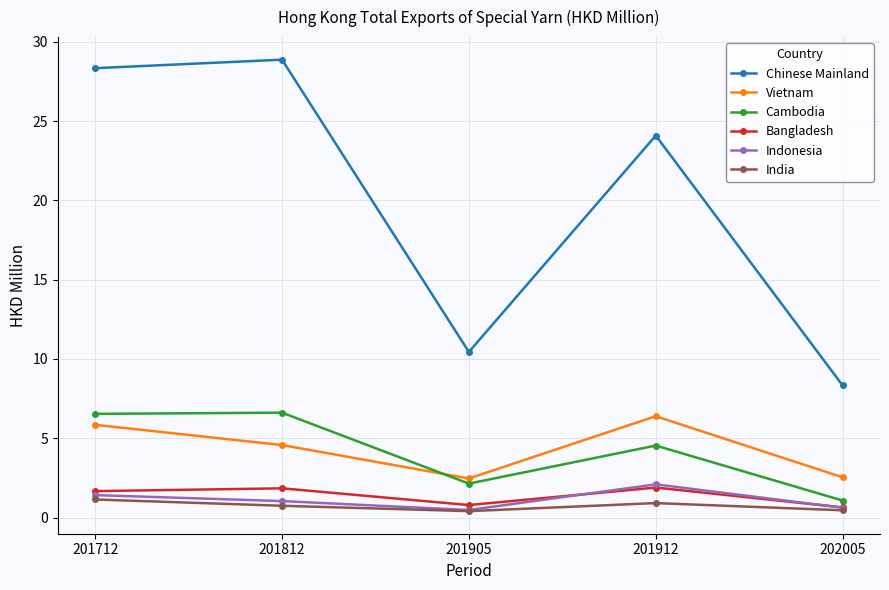

How many data points in Bangladesh are less than 1?

2